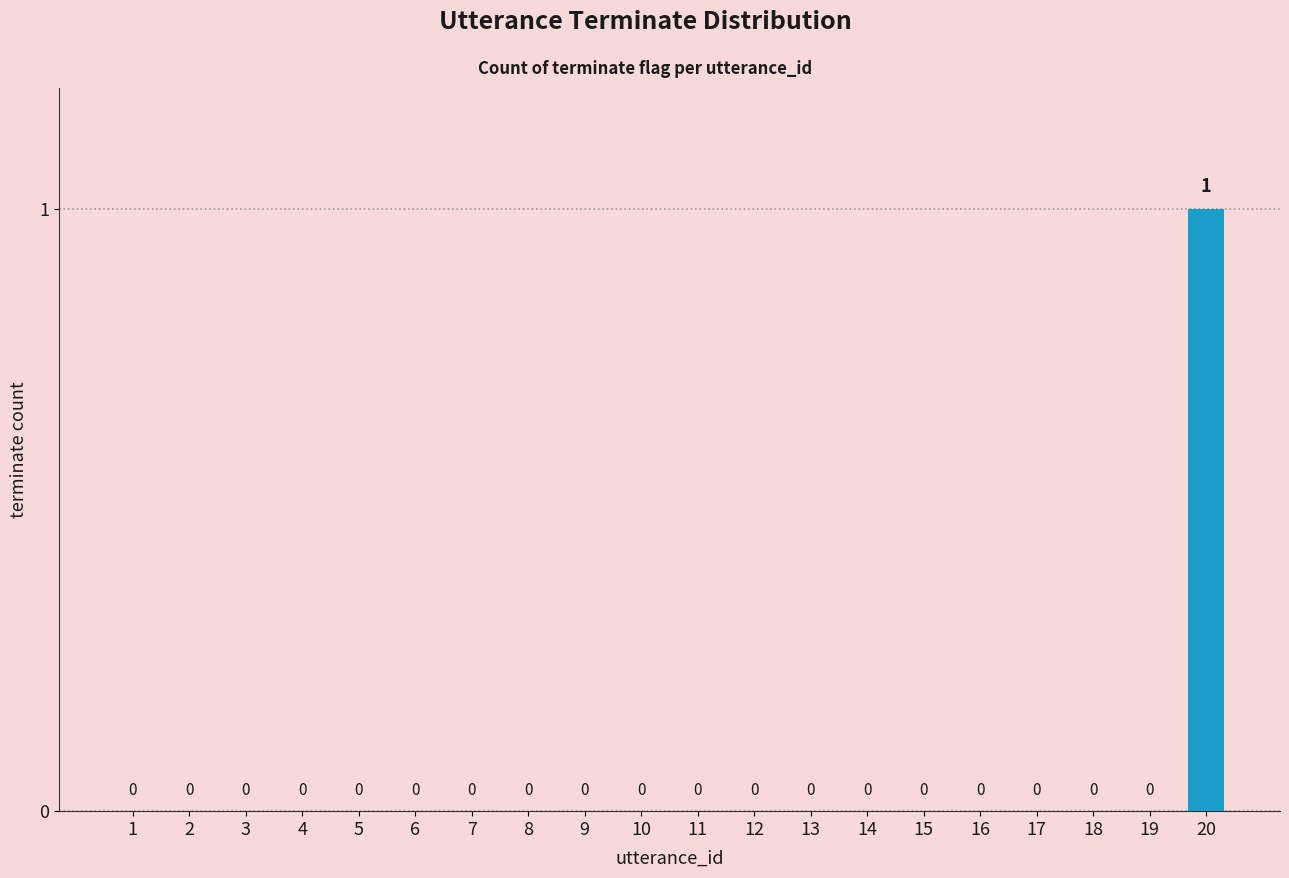

Are the bars horizontal?

No